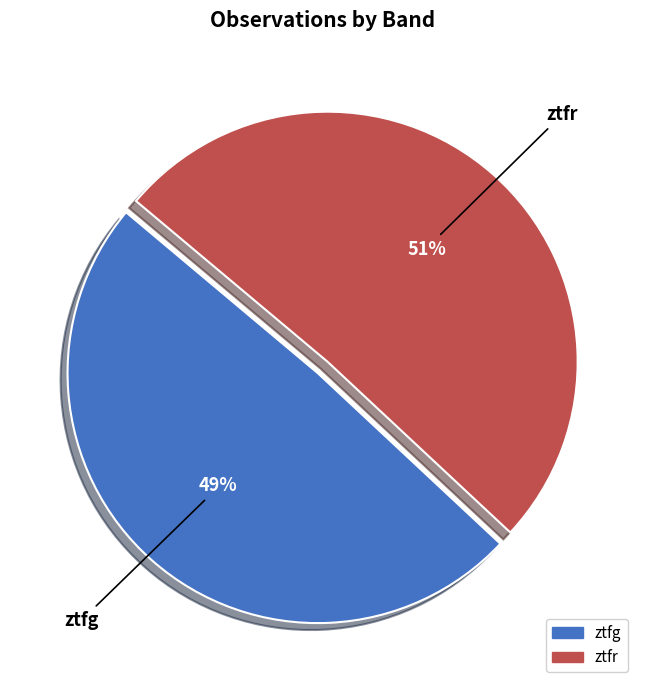

Is it true that ztfr is 51% of the pie?

True